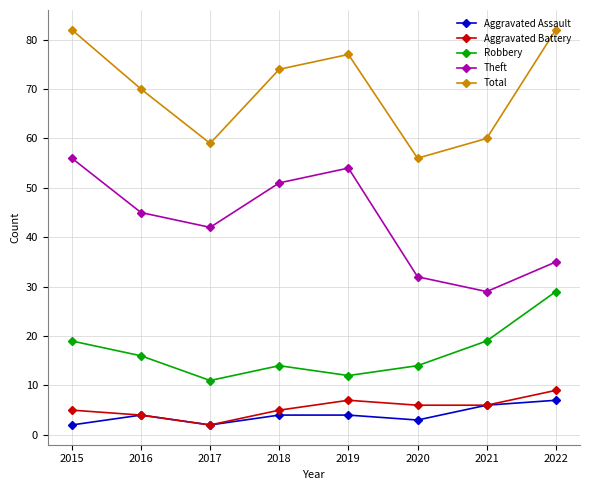

What is the sum of the Aggravated Battery values at 2017 and 2020?

8